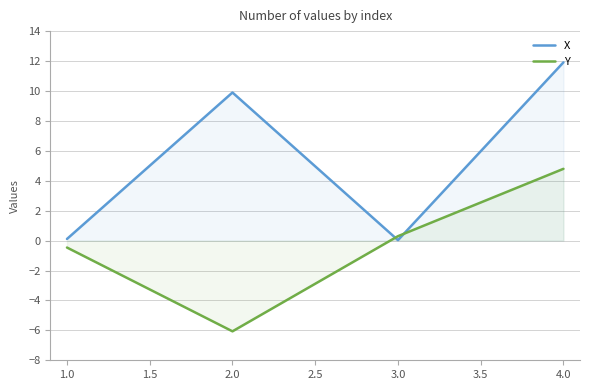

Which series has the largest total across all categories?

X